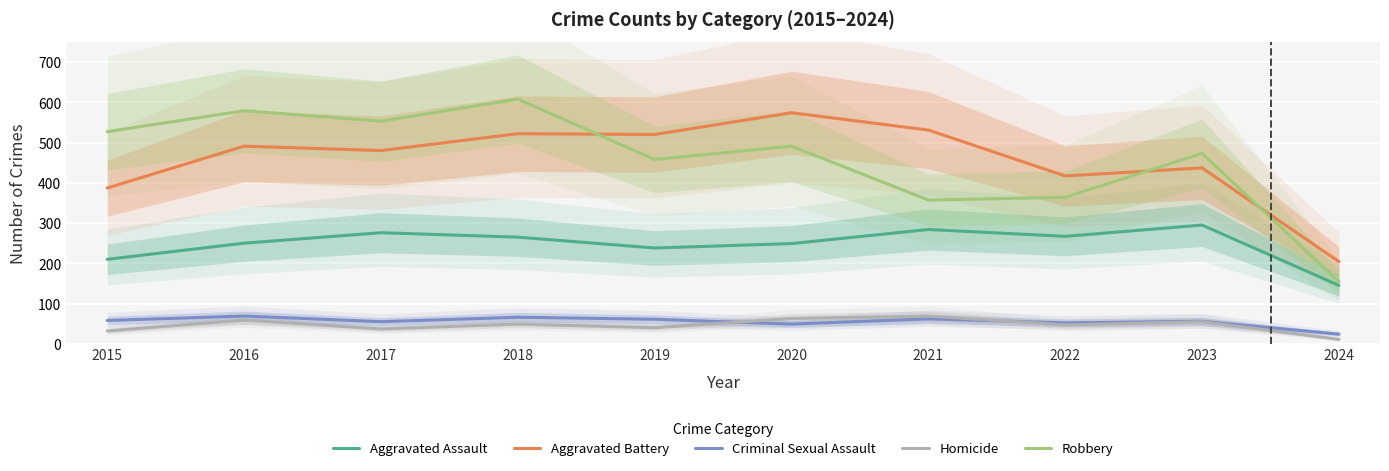

Which series has the widest spread of values?

Robbery